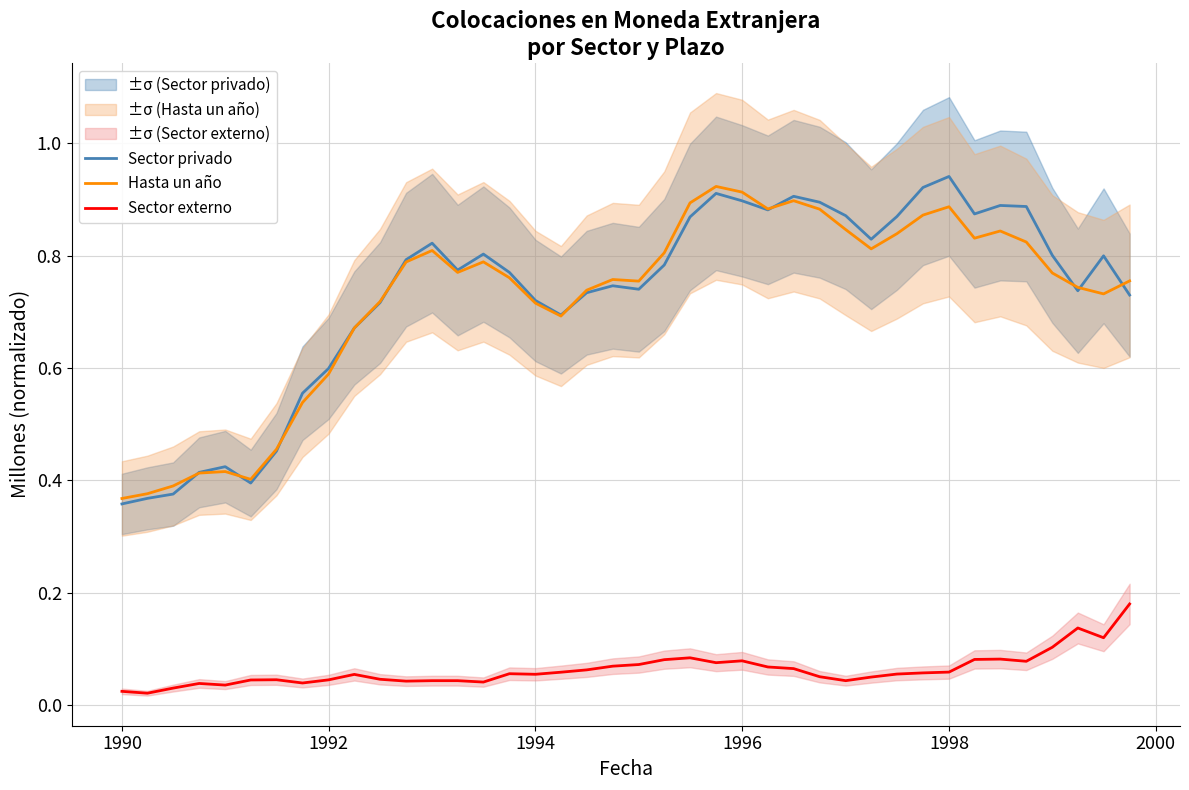

In Sector privado, how many points are lower than both neighbors (excluding endpoints)?

8